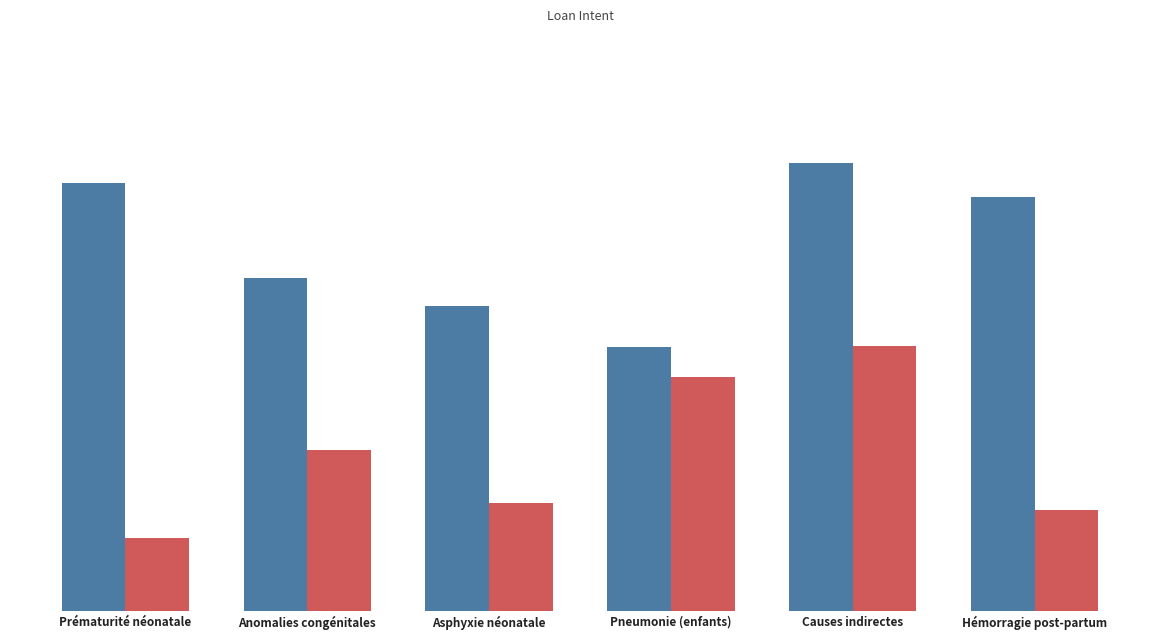

Are the bars horizontal?

No